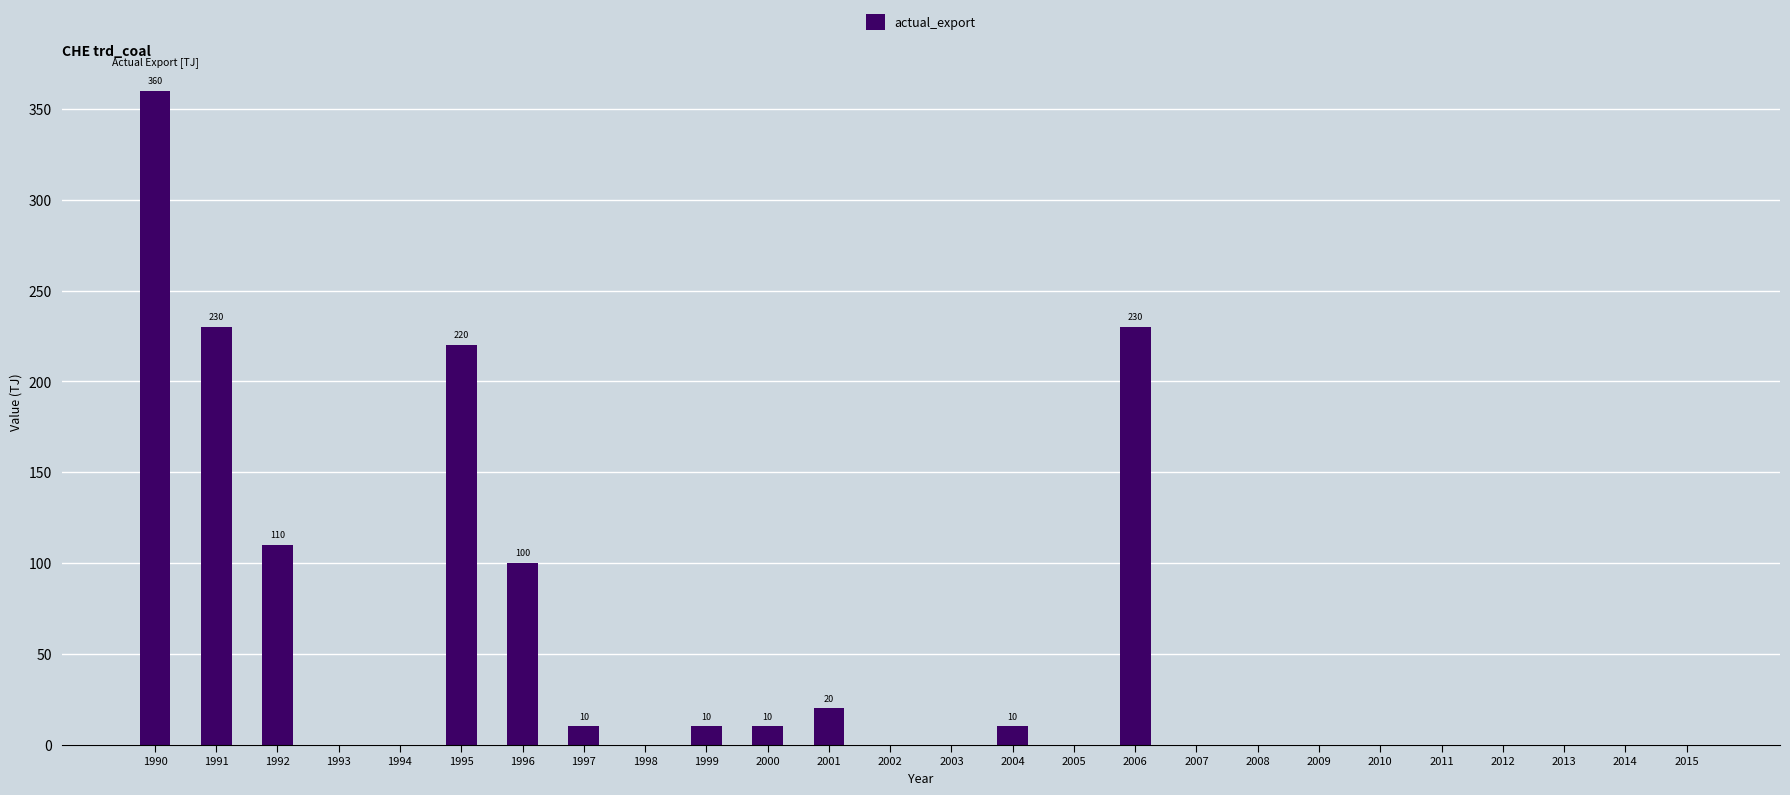

What is the sum of the values at 1996 and 2014?

100